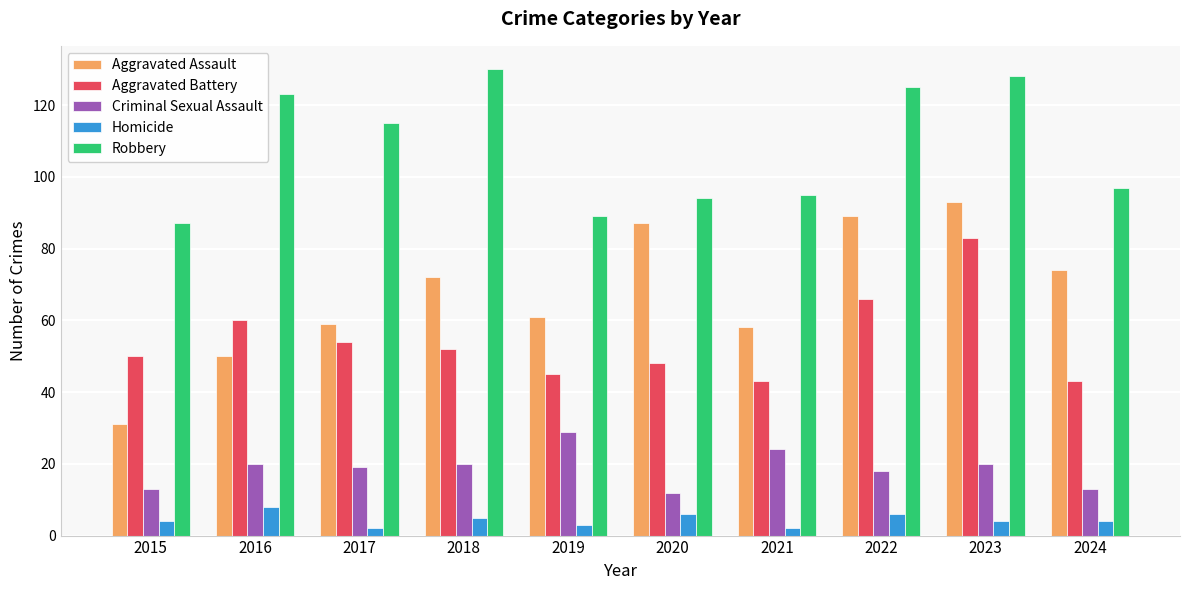

What is the greatest value displayed?

130